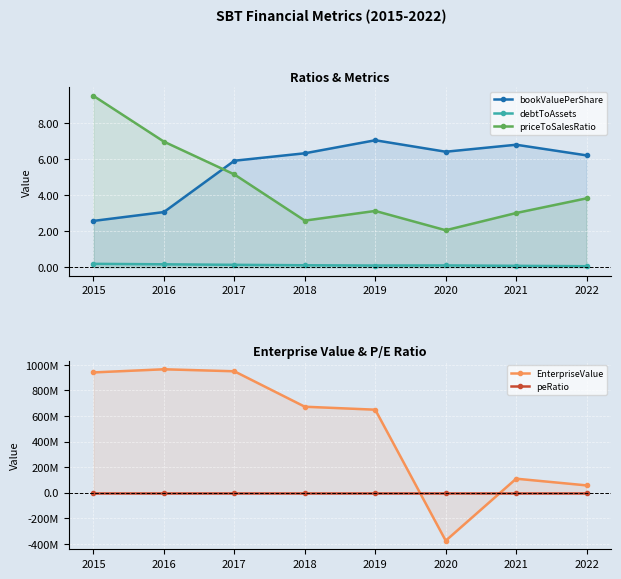

Reading left to right, extract all data points from this chart.

bookValuePerShare: 2.6	3.1	5.9	6.3	7.0	6.4	6.8	6.2
debtToAssets: 0.2	0.2	0.1	0.1	0.1	0.1	0.1	0.1
priceToSalesRatio: 9.5	7.0	5.2	2.6	3.1	2.1	3.0	3.8
EnterpriseValue: 940744740.0	965327740.0	949723300.0	672497990.6	649242486.6	-375402395.7	109670936.5	57137345.8
peRatio: 28.0	19.0	15.5	5.8	7.3	-17.5	14.3	-21.6